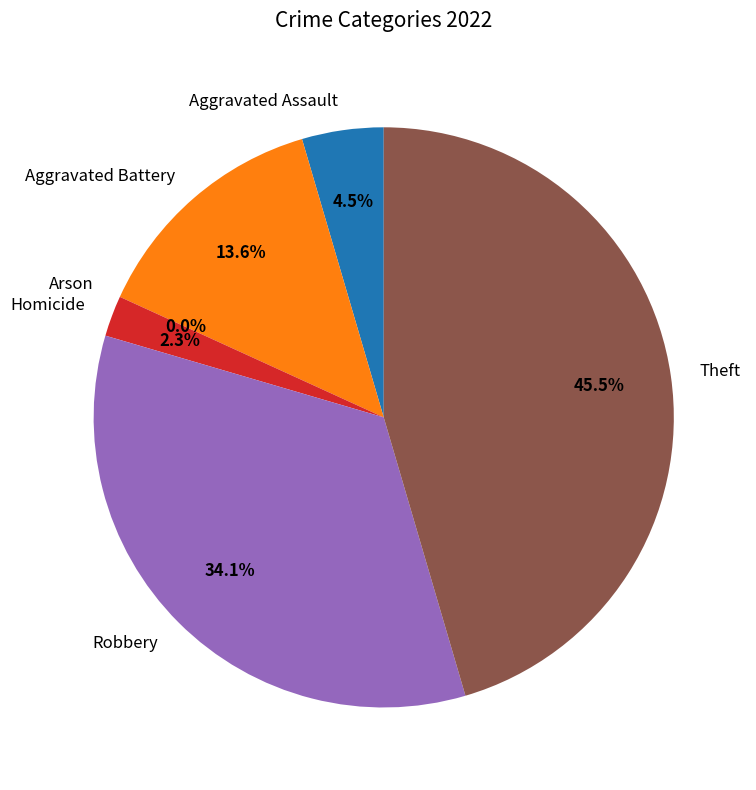

How many slices are in this pie chart?

6